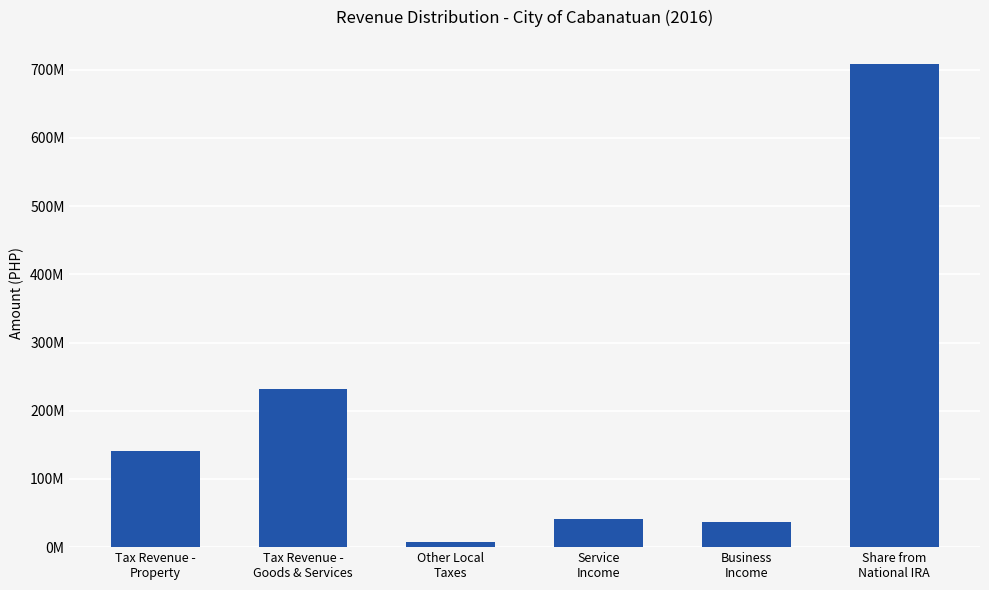

Read the value at Business
Income.

36632720.1